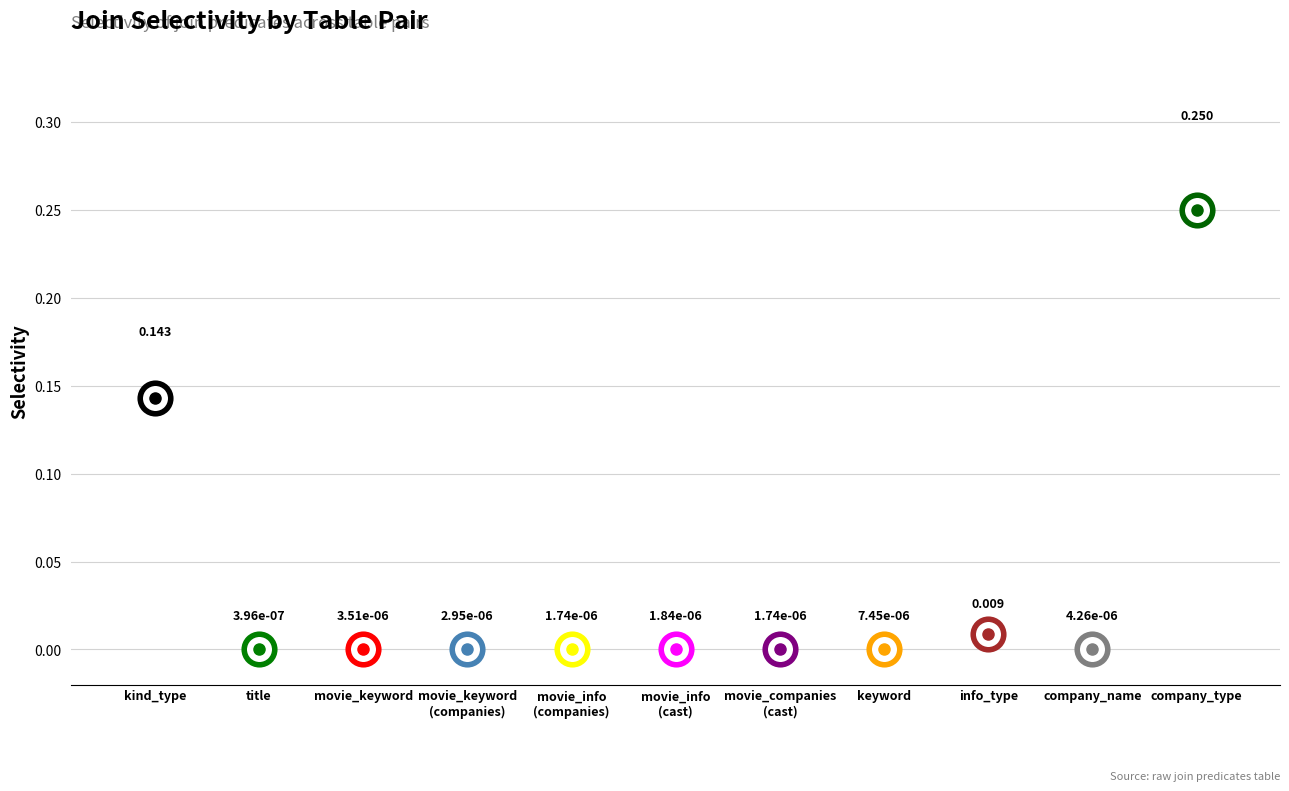

What is the label of the 9th point from the right?

movie_keyword